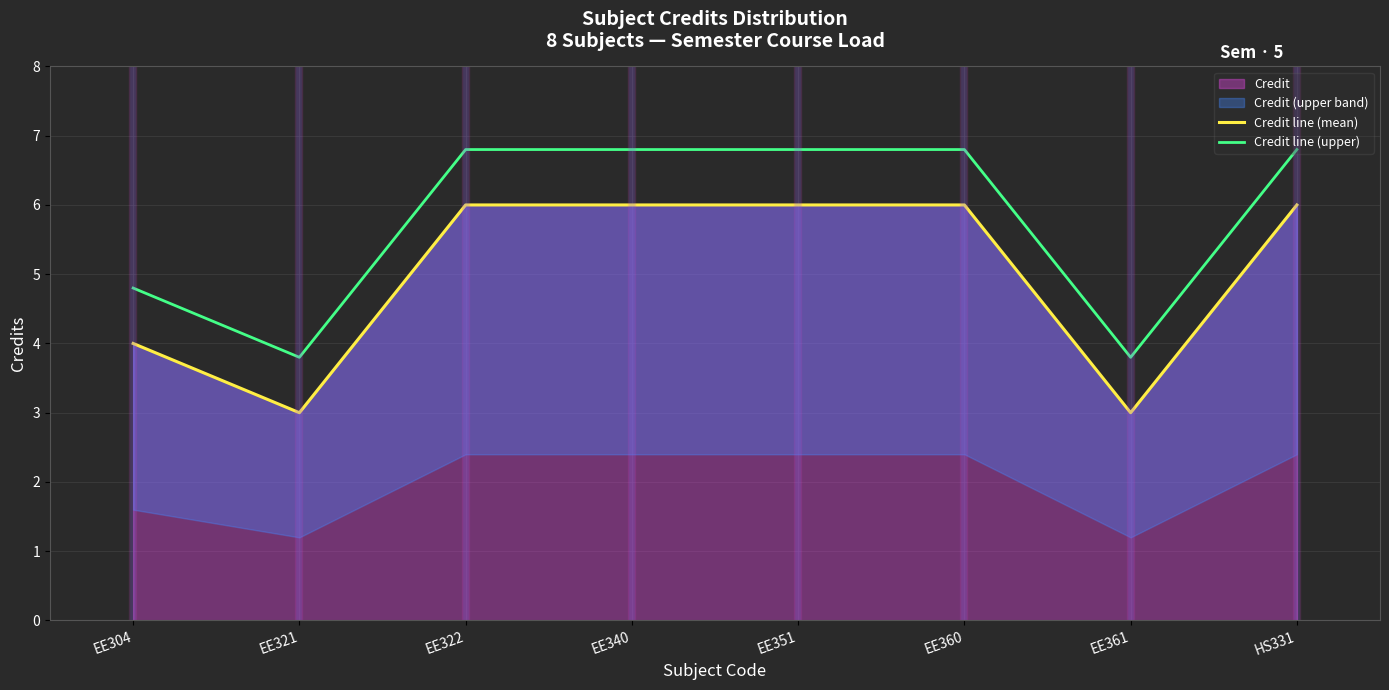

True or false: Credit line (upper) and Credit line (mean) cross at least once.

False